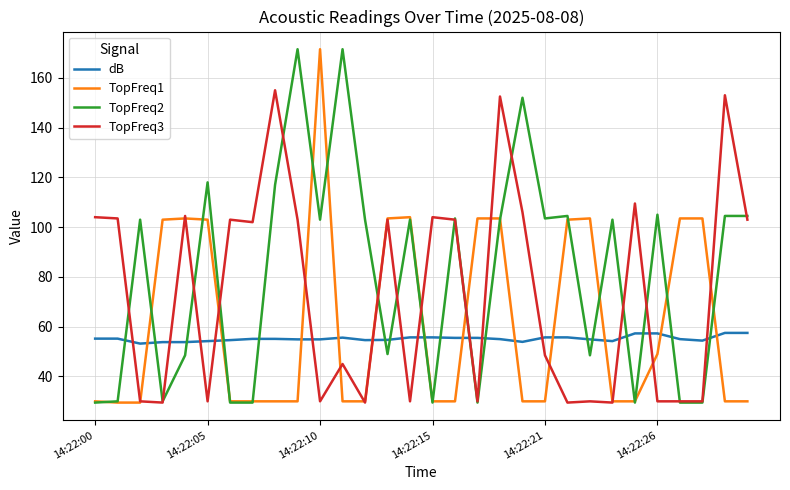

True or false: TopFreq2 has more than 0 interior local peaks.

True